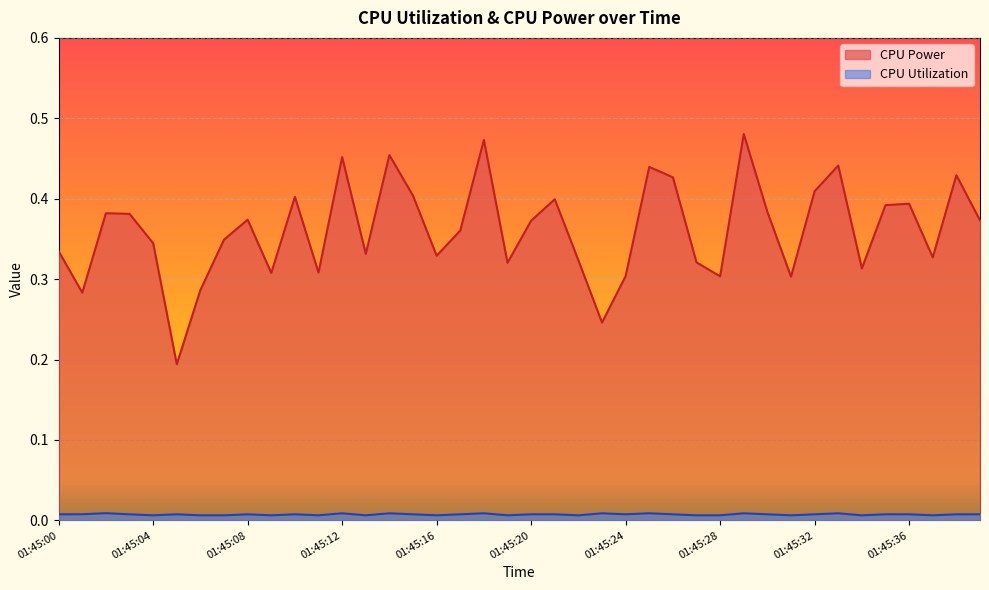

What is the minimum value for CPU Power?

0.2